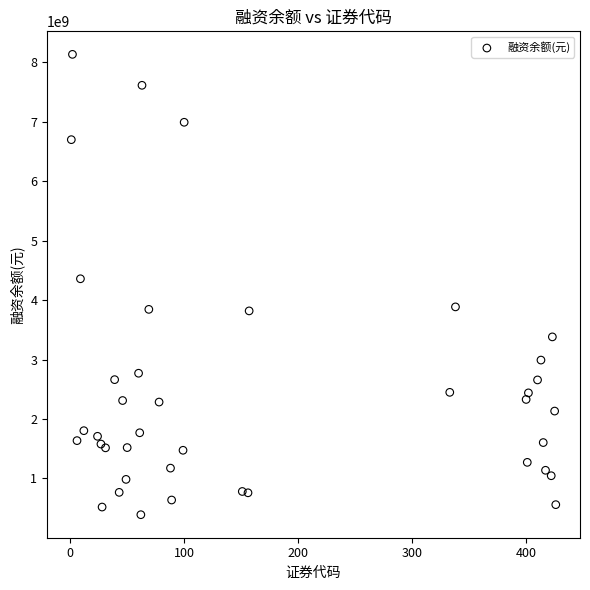

What Y value in the scatter plot is closest to 4261631717?

4358550813